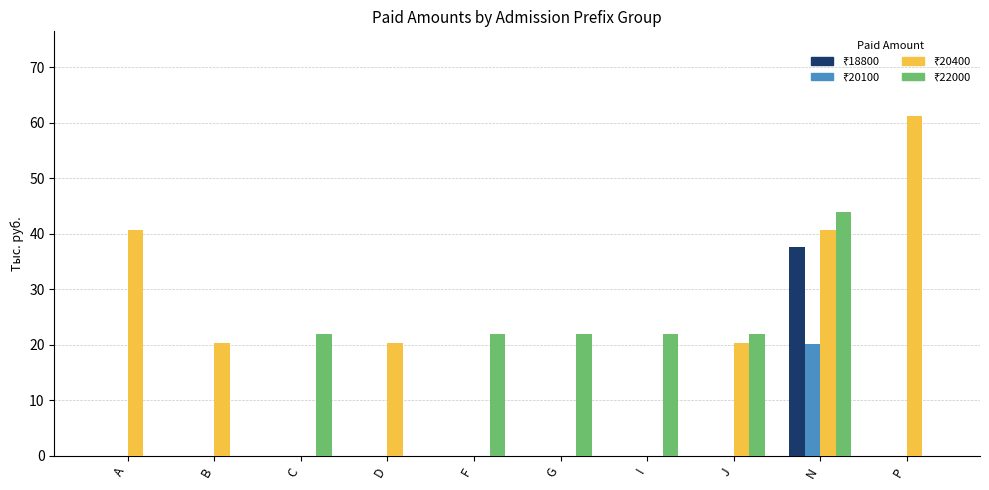

How many groups of bars are there?

10